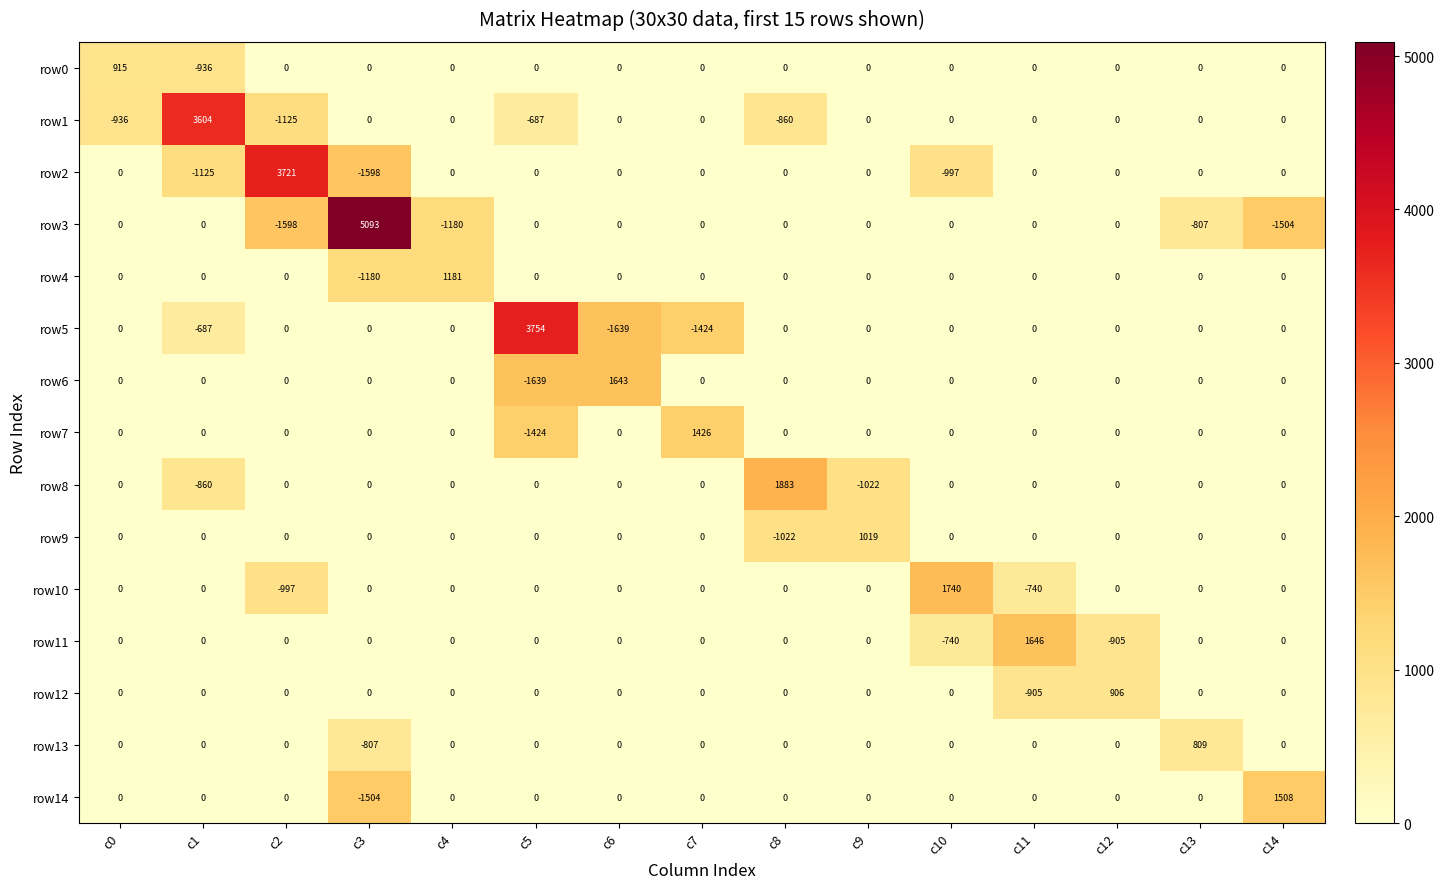

What is the difference between the maximum and minimum values in the row7 series?

2850